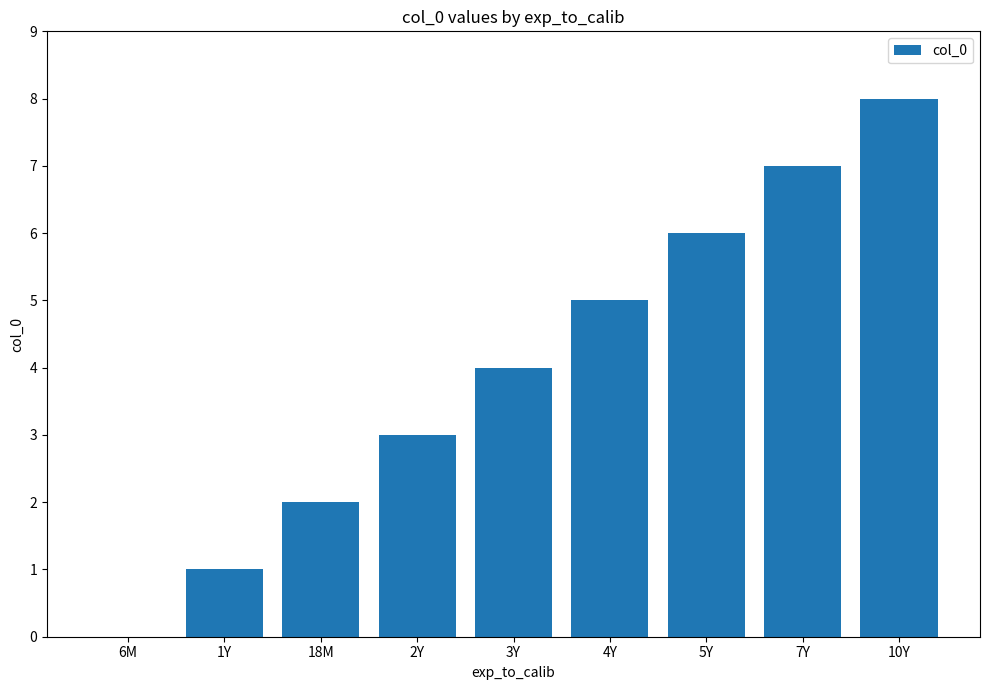

What is the sum of all values?

36